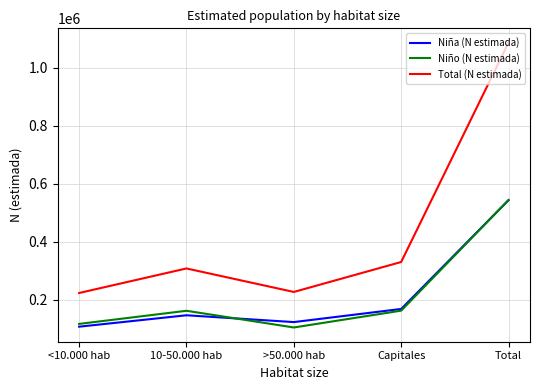

What is the total value across all series at <10.000 hab?

445700